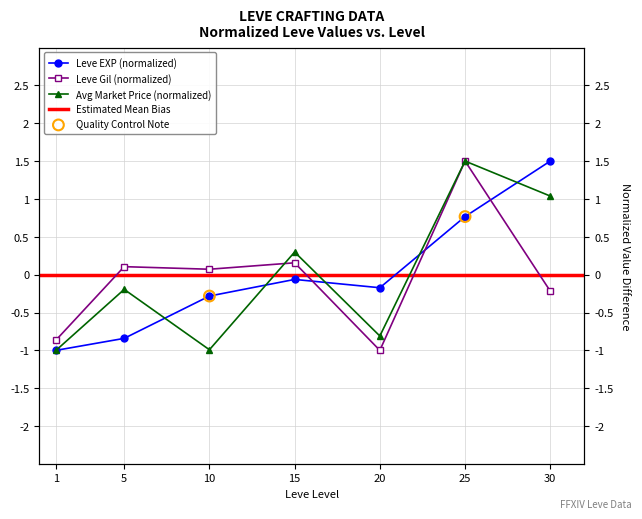

Which series has the largest total across all categories?

Leve EXP